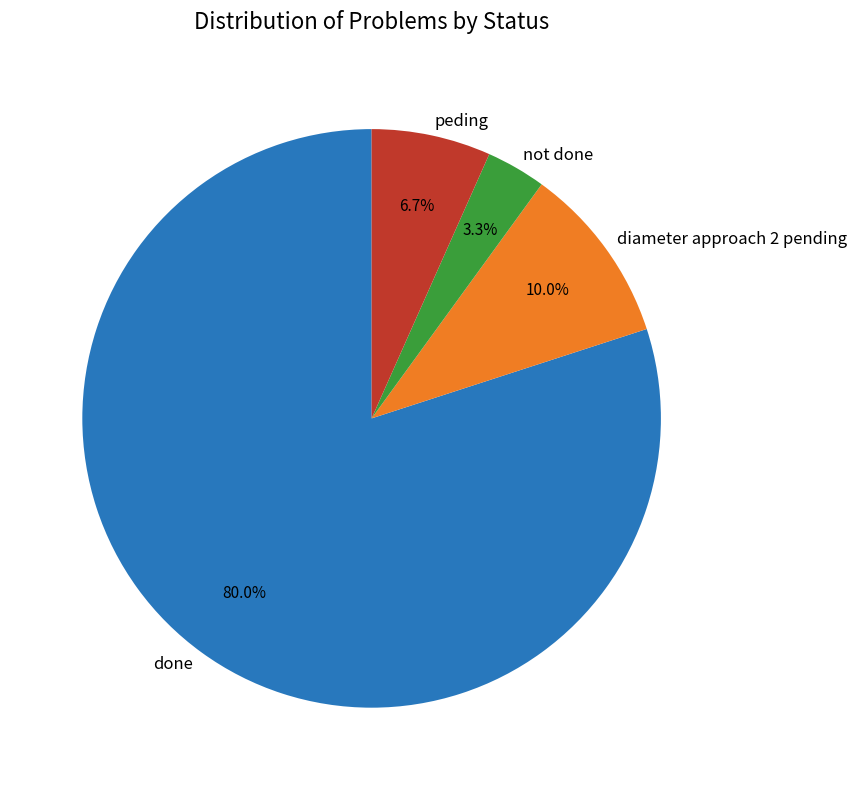

What percentage is NOT represented by diameter approach 2 pending?

90.0%